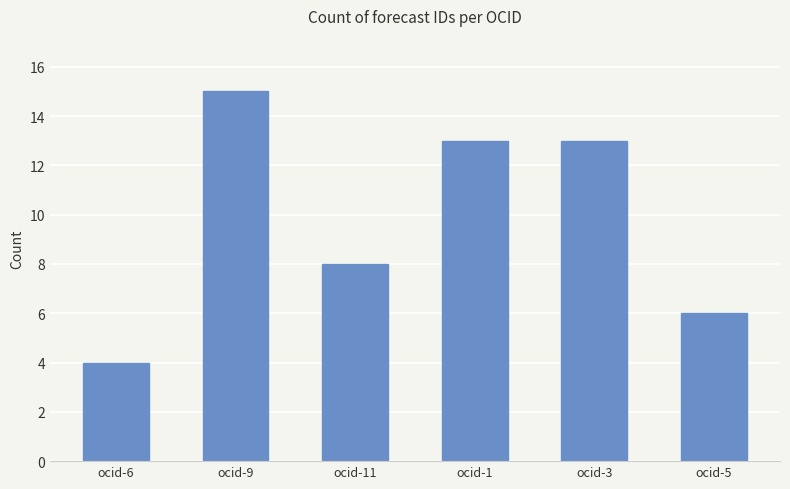

What is the maximum value shown in the chart?

15